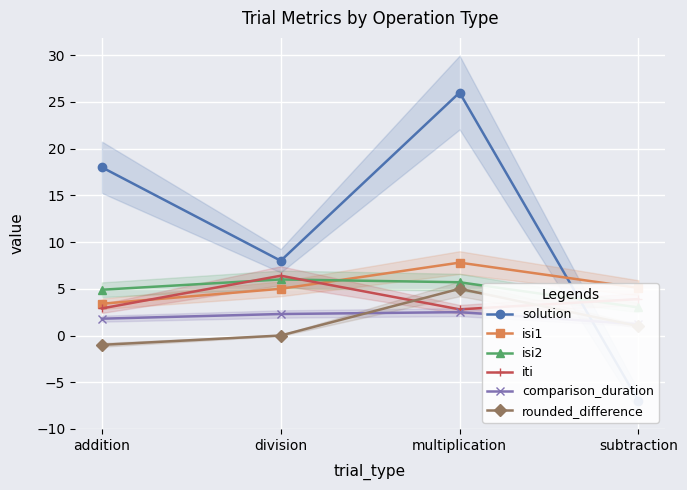

List the labels in order of rounded_difference value, largest first.

multiplication, subtraction, division, addition